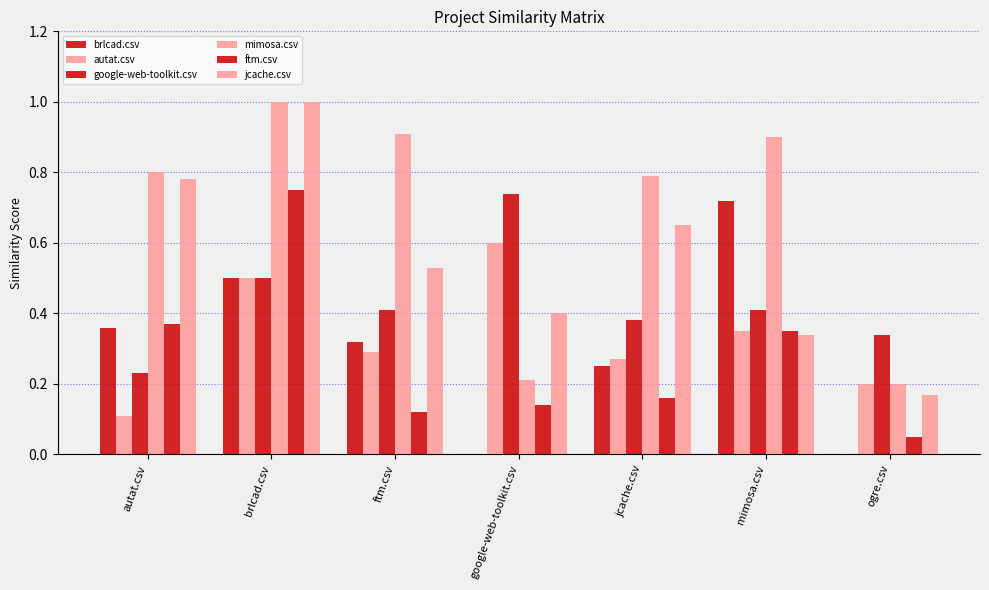

Count the jcache.csv values in the range 0 to 1.

7